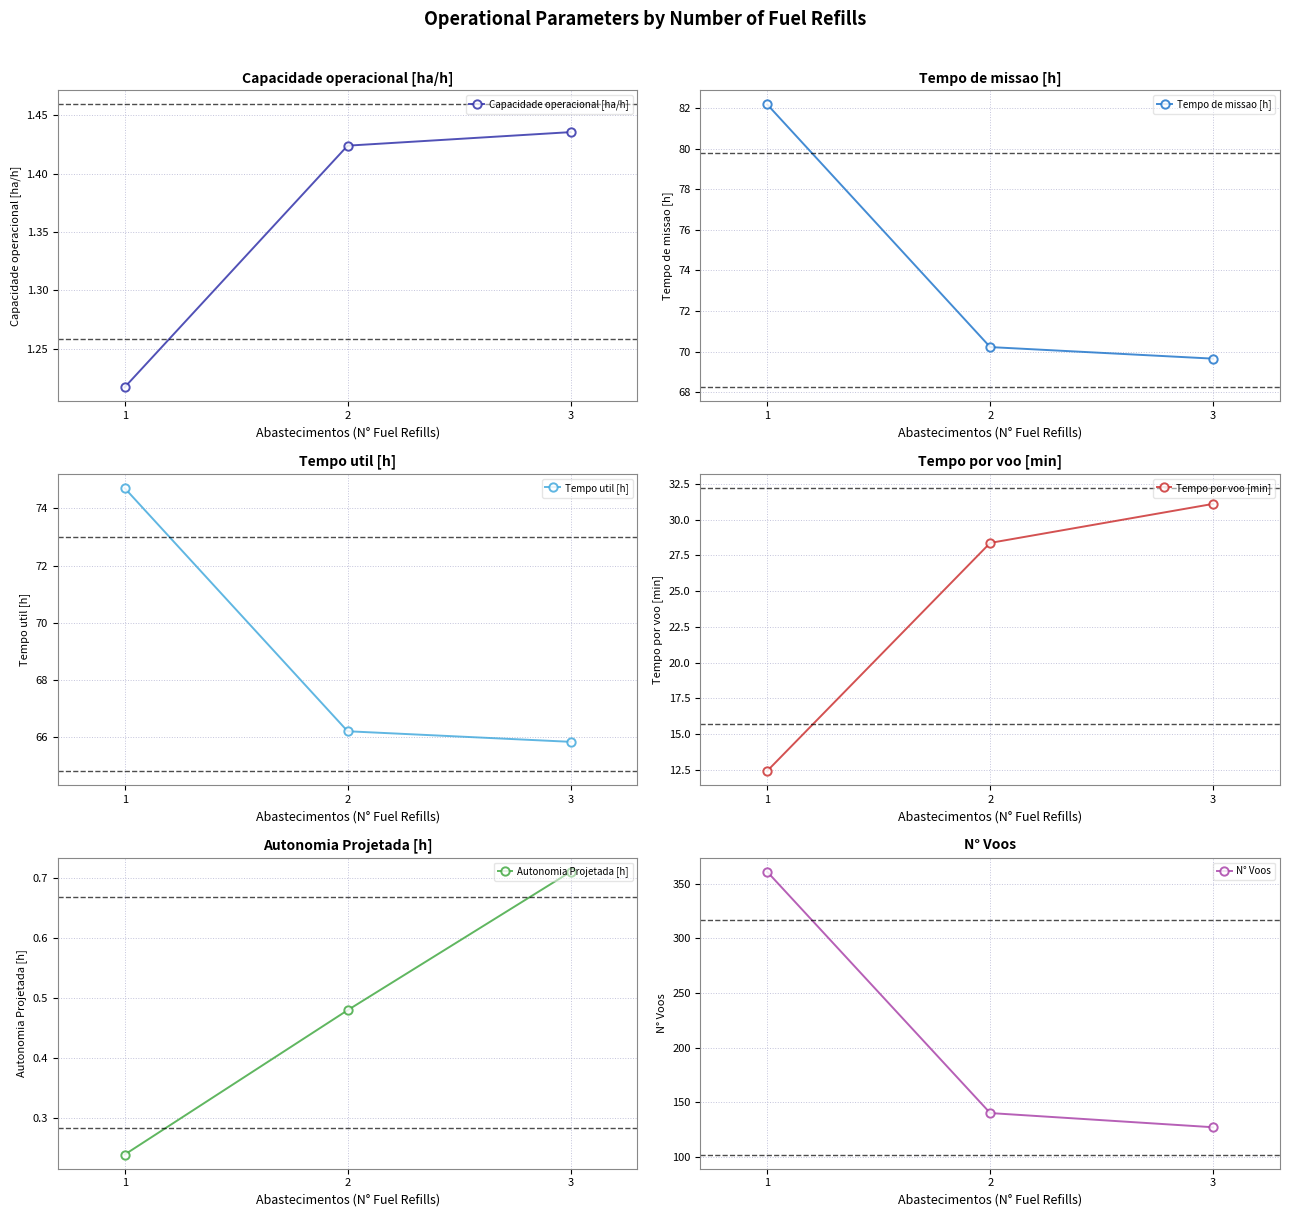

At which category is the sum across all series the highest?

1